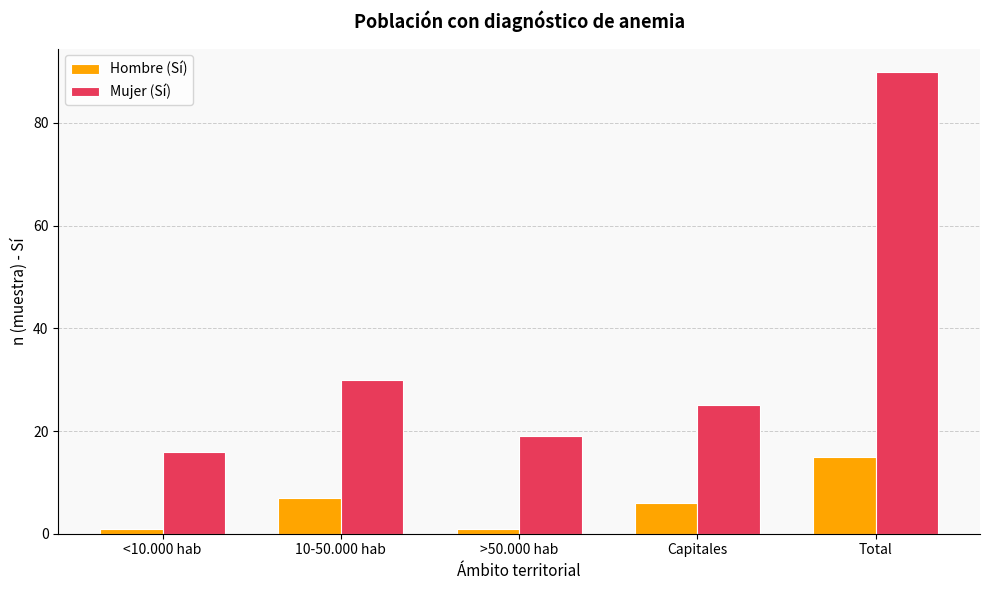

Rank the series by their average value, from highest to lowest.

Mujer (Sí), Hombre (Sí)